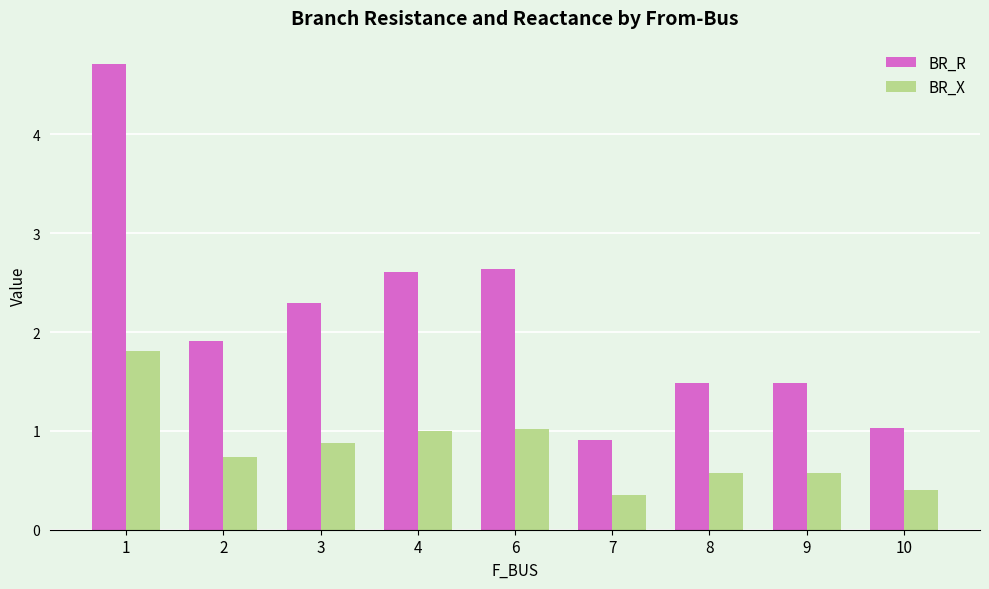

Which category has the lowest value in the BR_R series?

7